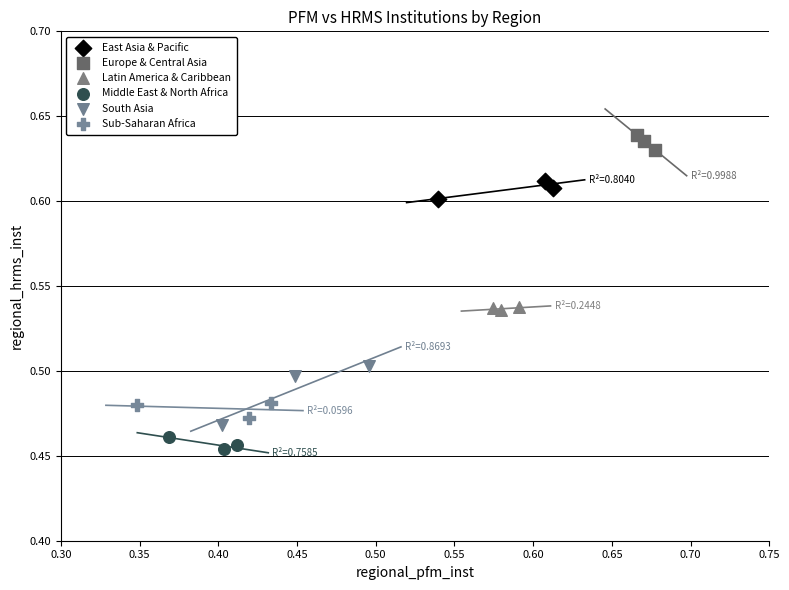

Which series contains the highest Y value?

Europe & Central Asia